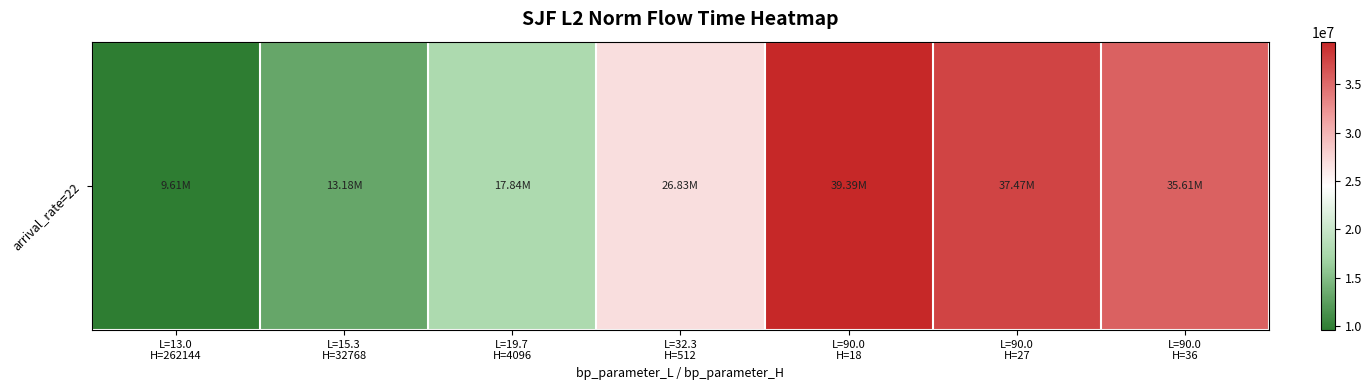

Reading left to right, extract all data points from this chart.

L=13.0
H=262144=9612514.0	L=15.3
H=32768=13176602.1	L=19.7
H=4096=17839027.7	L=32.3
H=512=26831328.5	L=90.0
H=18=39385181.3	L=90.0
H=27=37473217.8	L=90.0
H=36=35614086.4